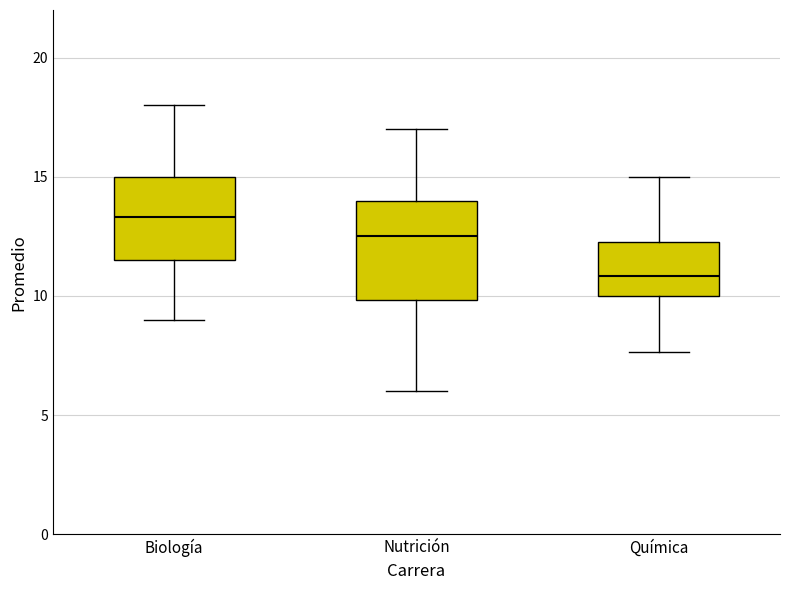

Comparing the boxes themselves (not the whiskers), which one is the tallest?

Nutrición